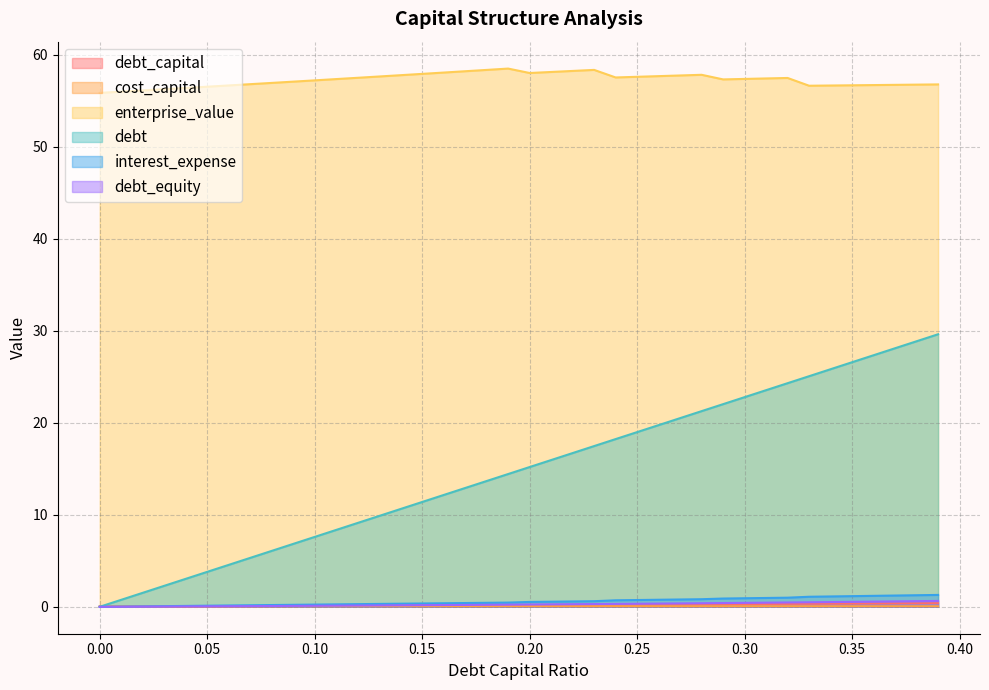

What are all the series names shown in the legend?

debt_capital, cost_capital, enterprise_value, debt, interest_expense, debt_equity